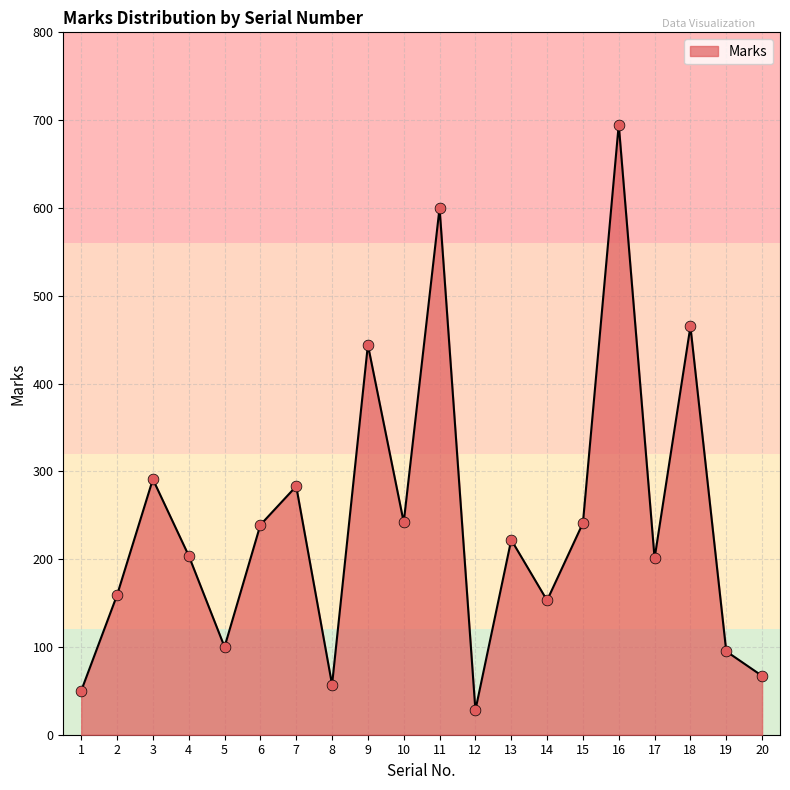

Approximately how many times larger is the value at 15 compared to 20?

3.6